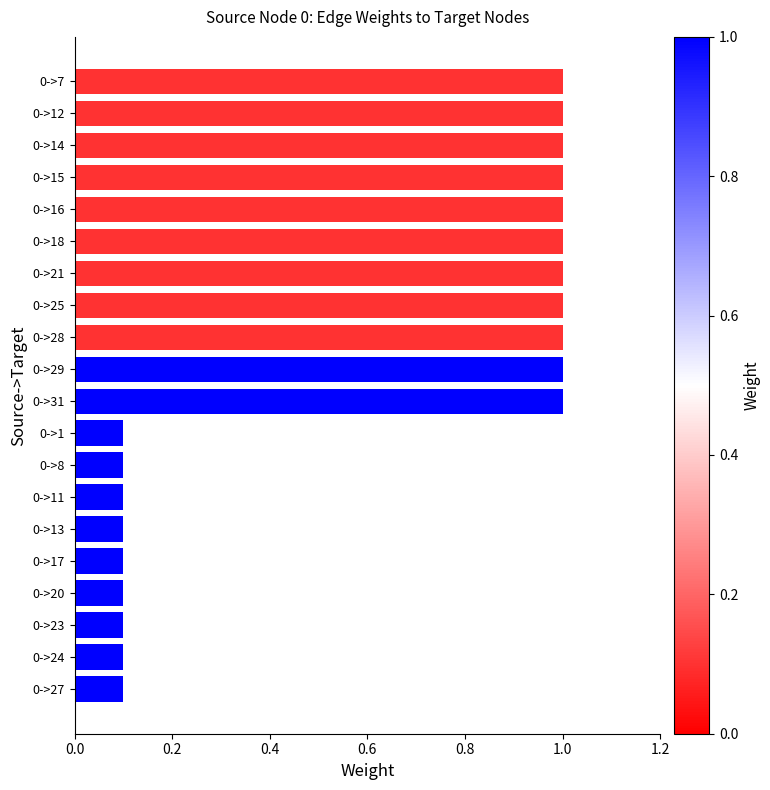

Reading bottom to top, list all the values displayed in this chart.

0.1	0.1	0.1	0.1	0.1	0.1	0.1	0.1	0.1	1.0	1.0	1.0	1.0	1.0	1.0	1.0	1.0	1.0	1.0	1.0